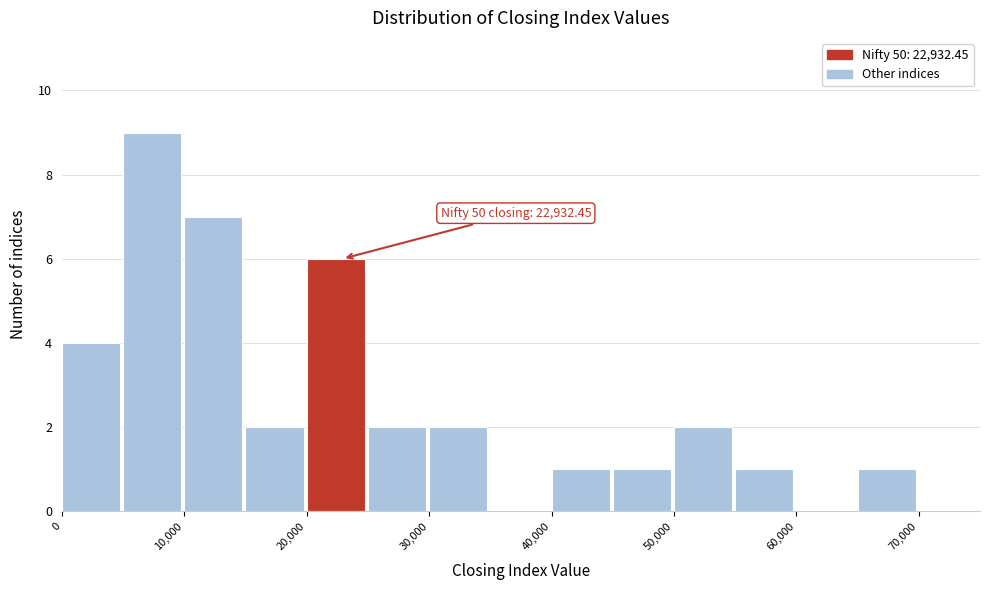

Which range on the x-axis has the tallest bar?

5000 to 10000